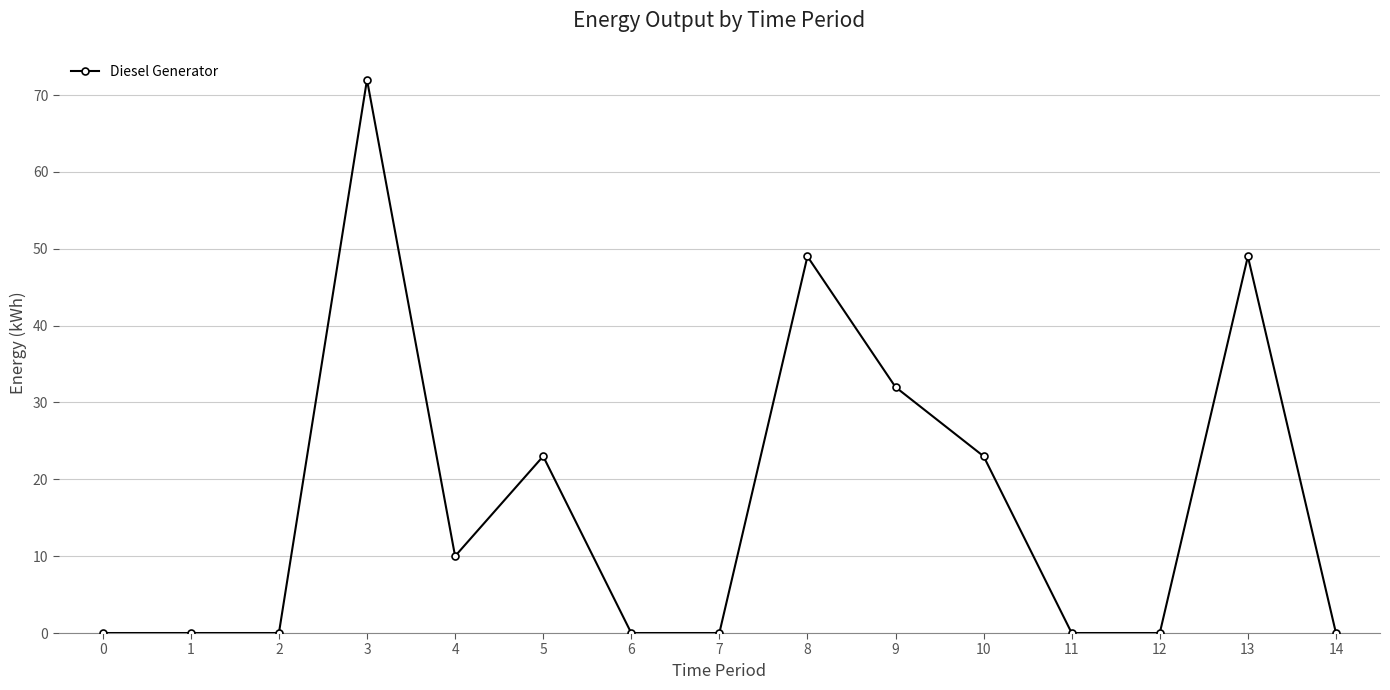

What is the value of the 6th point from the left?

23.0